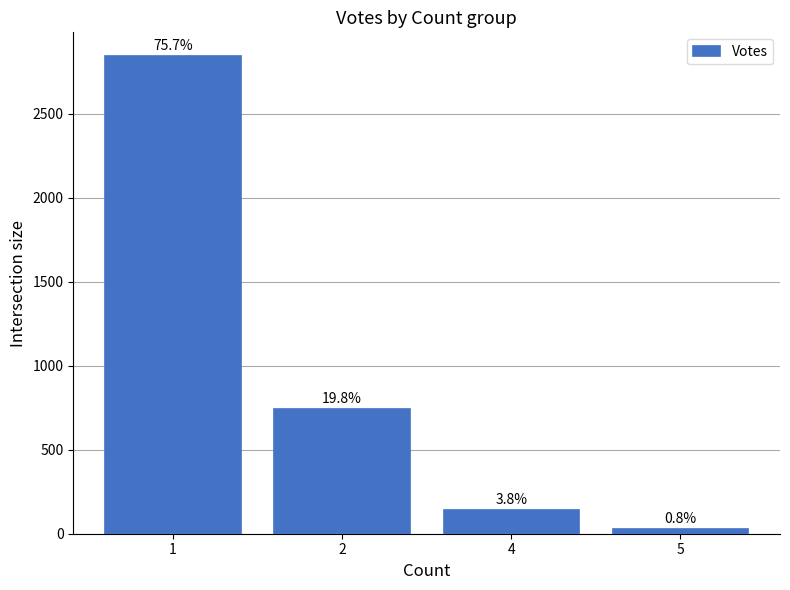

Are the bars horizontal?

No